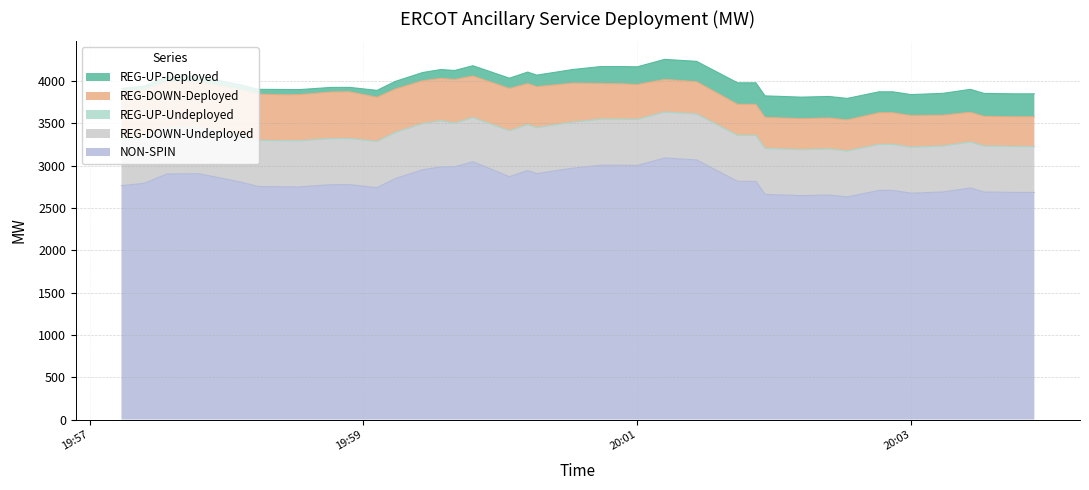

How many lines are shown in the chart?

5